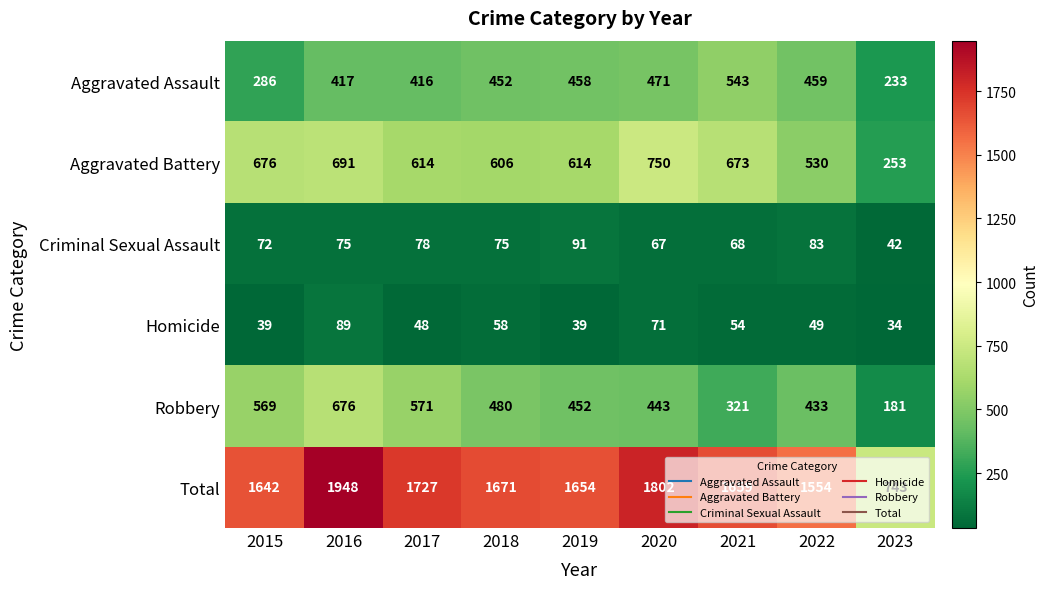

What is the spread (max minus min) of values at 2021?

1605